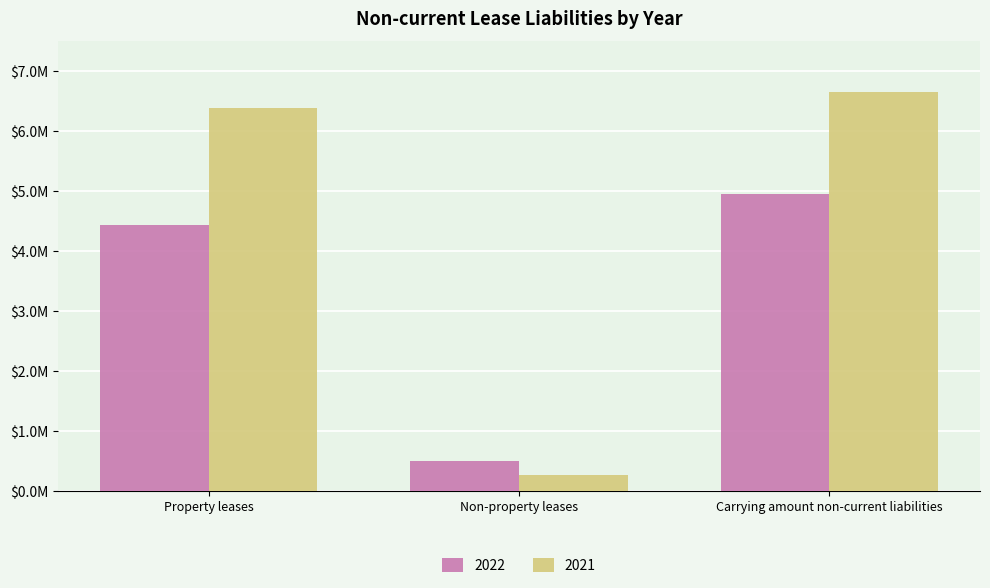

Reading left to right, transcribe all the data shown in this chart.

2022: 4442760	503646	4946406
2021: 6384444	270621	6655065